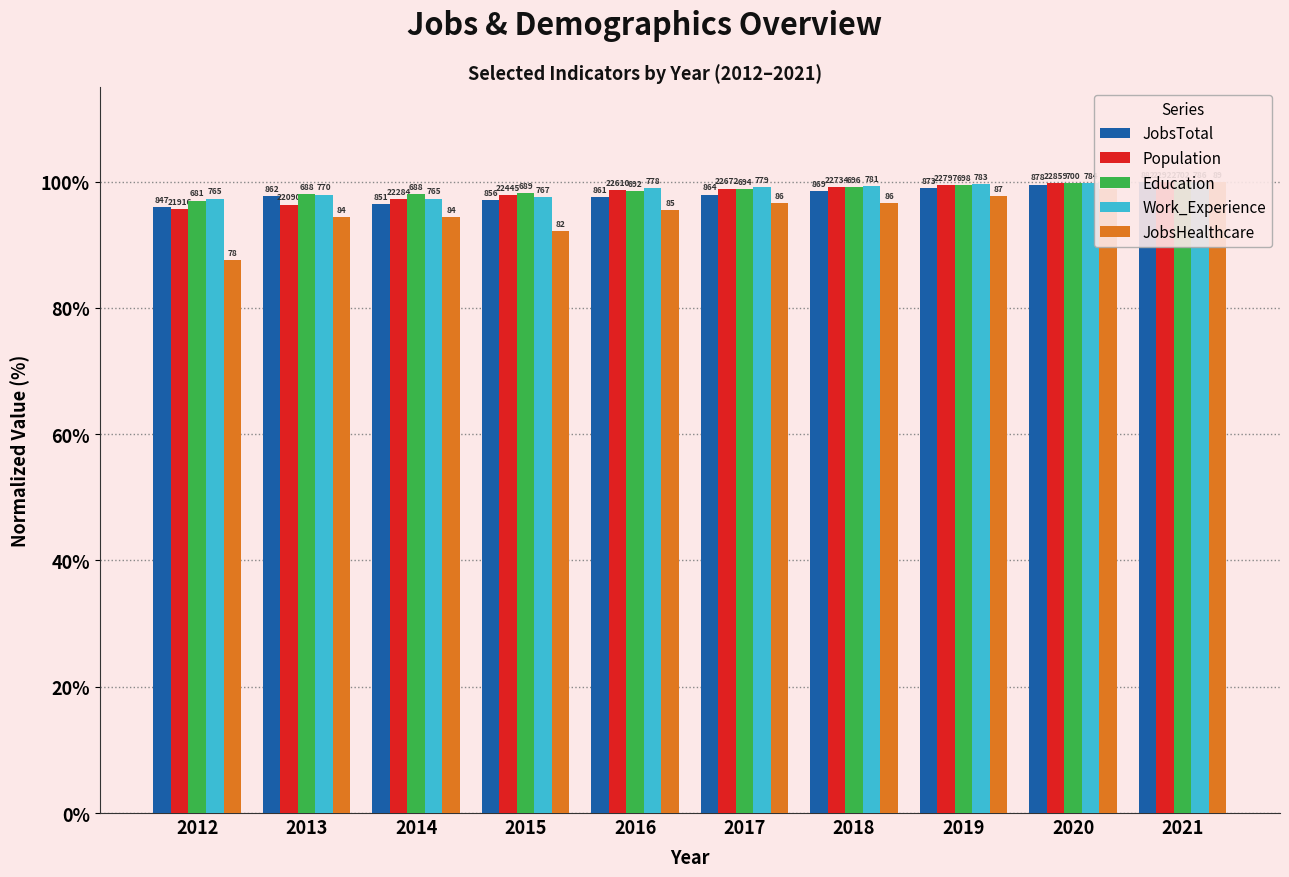

How many data points does each series have?

10